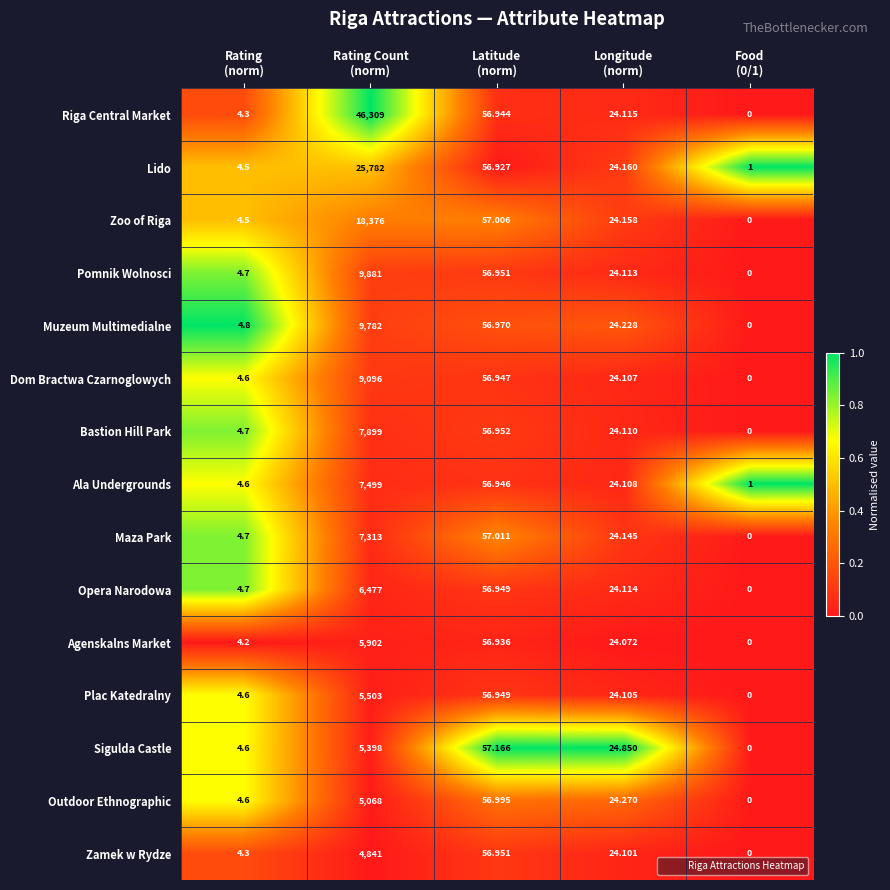

Which series has the largest total across all categories?

Riga Central Market